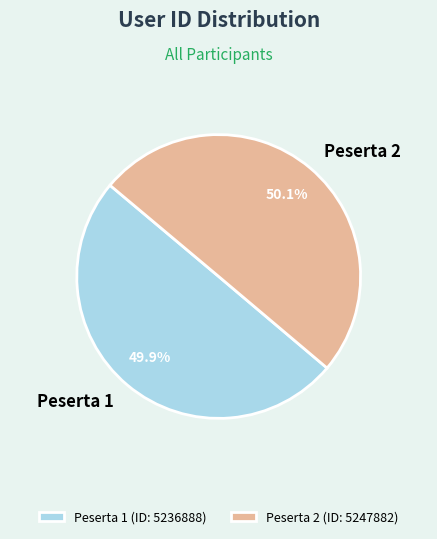

What percentage is the Peserta 2 slice, to the nearest percent?

50%